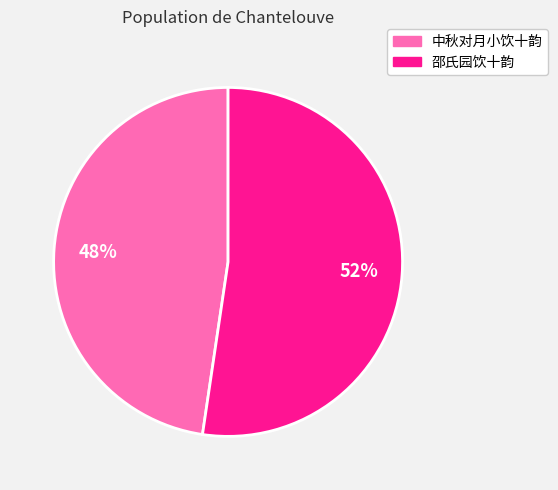

To the nearest percent, what is the combined percentage of 中秋对月小饮十韵 and 邵氏园饮十韵?

100%